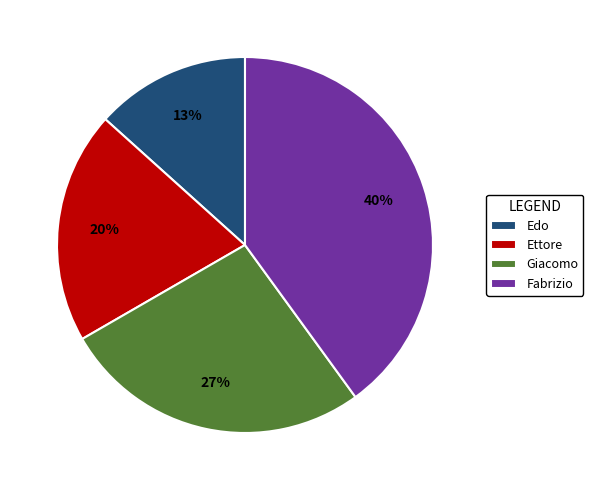

To the nearest percent, what is the combined percentage of Giacomo and Fabrizio?

67%